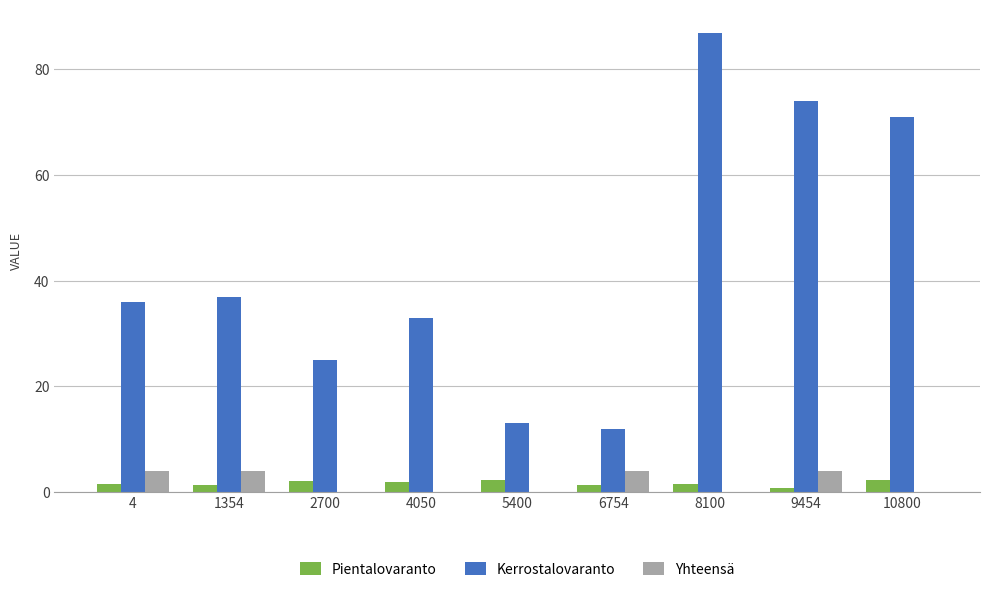

Is the value of Yhteensä at 1354 greater than the value of Pientalovaranto at 6754?

Yes